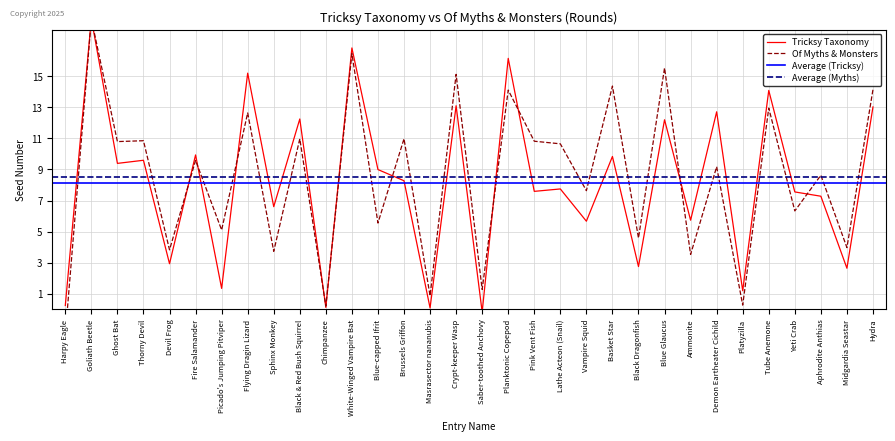

At Vampire Squid, list the series in order from smallest to largest.

Tricksy Taxonomy, Of Myths & Monsters